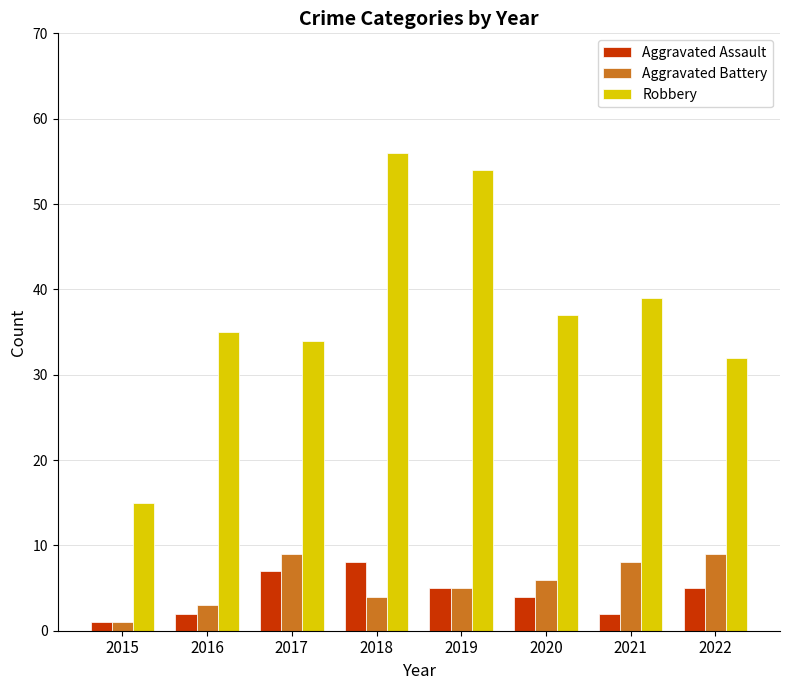

Reading left to right, transcribe all the data shown in this chart.

Aggravated Assault: 2015=1	2016=2	2017=7	2018=8	2019=5	2020=4	2021=2	2022=5
Aggravated Battery: 2015=1	2016=3	2017=9	2018=4	2019=5	2020=6	2021=8	2022=9
Robbery: 2015=15	2016=35	2017=34	2018=56	2019=54	2020=37	2021=39	2022=32